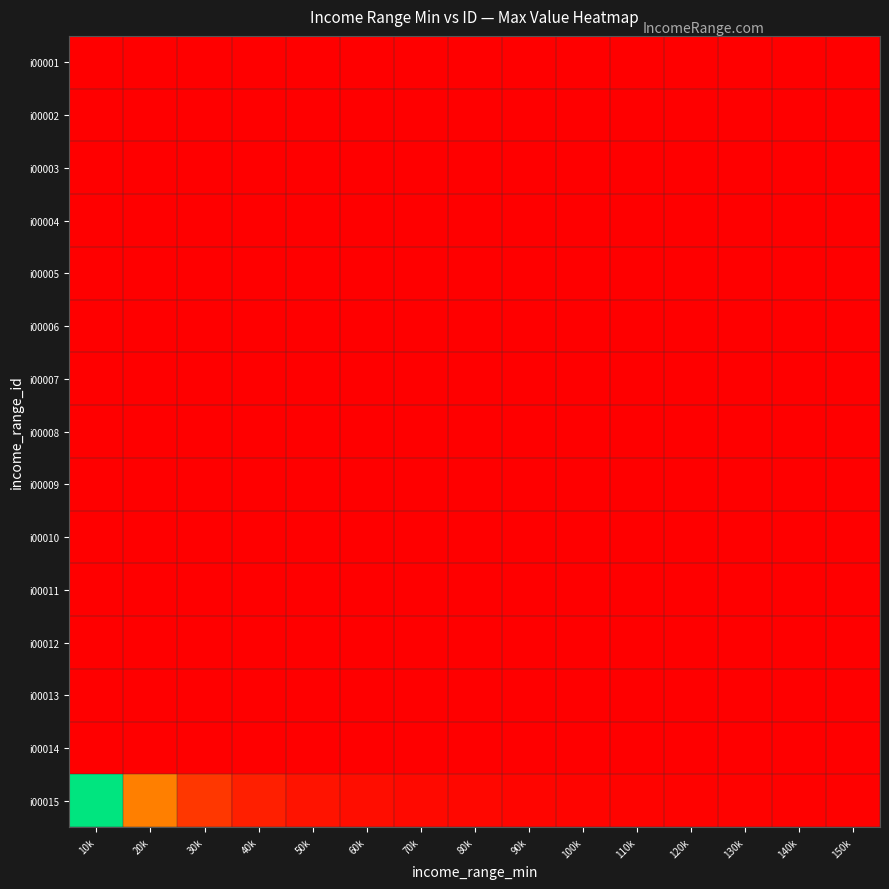

Reading left to right, transcribe all the data shown in this chart.

i00001: 10k=0.0	20k=0.0	30k=0.0	40k=0.0	50k=0.0	60k=0.0	70k=0.0	80k=0.0	90k=0.0	100k=0.0	110k=0.0	120k=0.0	130k=0.0	140k=0.0	150k=0.0
i00002: 10k=0.0	20k=0.0	30k=0.0	40k=0.0	50k=0.0	60k=0.0	70k=0.0	80k=0.0	90k=0.0	100k=0.0	110k=0.0	120k=0.0	130k=0.0	140k=0.0	150k=0.0
i00003: 10k=0.0	20k=0.0	30k=0.0	40k=0.0	50k=0.0	60k=0.0	70k=0.0	80k=0.0	90k=0.0	100k=0.0	110k=0.0	120k=0.0	130k=0.0	140k=0.0	150k=0.0
i00004: 10k=0.0	20k=0.0	30k=0.0	40k=0.0	50k=0.0	60k=0.0	70k=0.0	80k=0.0	90k=0.0	100k=0.0	110k=0.0	120k=0.0	130k=0.0	140k=0.0	150k=0.0
i00005: 10k=0.0	20k=0.0	30k=0.0	40k=0.0	50k=0.0	60k=0.0	70k=0.0	80k=0.0	90k=0.0	100k=0.0	110k=0.0	120k=0.0	130k=0.0	140k=0.0	150k=0.0
i00006: 10k=0.0	20k=0.0	30k=0.0	40k=0.0	50k=0.0	60k=0.0	70k=0.0	80k=0.0	90k=0.0	100k=0.0	110k=0.0	120k=0.0	130k=0.0	140k=0.0	150k=0.0
i00007: 10k=0.0	20k=0.0	30k=0.0	40k=0.0	50k=0.0	60k=0.0	70k=0.0	80k=0.0	90k=0.0	100k=0.0	110k=0.0	120k=0.0	130k=0.0	140k=0.0	150k=0.0
i00008: 10k=0.0	20k=0.0	30k=0.0	40k=0.0	50k=0.0	60k=0.0	70k=0.0	80k=0.0	90k=0.0	100k=0.0	110k=0.0	120k=0.0	130k=0.0	140k=0.0	150k=0.0
i00009: 10k=0.0	20k=0.0	30k=0.0	40k=0.0	50k=0.0	60k=0.0	70k=0.0	80k=0.0	90k=0.0	100k=0.0	110k=0.0	120k=0.0	130k=0.0	140k=0.0	150k=0.0
i00010: 10k=0.0	20k=0.0	30k=0.0	40k=0.0	50k=0.0	60k=0.0	70k=0.0	80k=0.0	90k=0.0	100k=0.0	110k=0.0	120k=0.0	130k=0.0	140k=0.0	150k=0.0
i00011: 10k=0.0	20k=0.0	30k=0.0	40k=0.0	50k=0.0	60k=0.0	70k=0.0	80k=0.0	90k=0.0	100k=0.0	110k=0.0	120k=0.0	130k=0.0	140k=0.0	150k=0.0
i00012: 10k=0.0	20k=0.0	30k=0.0	40k=0.0	50k=0.0	60k=0.0	70k=0.0	80k=0.0	90k=0.0	100k=0.0	110k=0.0	120k=0.0	130k=0.0	140k=0.0	150k=0.0
i00013: 10k=0.0	20k=0.0	30k=0.0	40k=0.0	50k=0.0	60k=0.0	70k=0.0	80k=0.0	90k=0.0	100k=0.0	110k=0.0	120k=0.0	130k=0.0	140k=0.0	150k=0.0
i00014: 10k=0.0	20k=0.0	30k=0.0	40k=0.0	50k=0.0	60k=0.0	70k=0.0	80k=0.0	90k=0.0	100k=0.0	110k=0.0	120k=0.0	130k=0.0	140k=0.0	150k=0.0
i00015: 10k=1.0	20k=0.3	30k=0.1	40k=0.1	50k=0.0	60k=0.0	70k=0.0	80k=0.0	90k=0.0	100k=0.0	110k=0.0	120k=0.0	130k=0.0	140k=0.0	150k=0.0